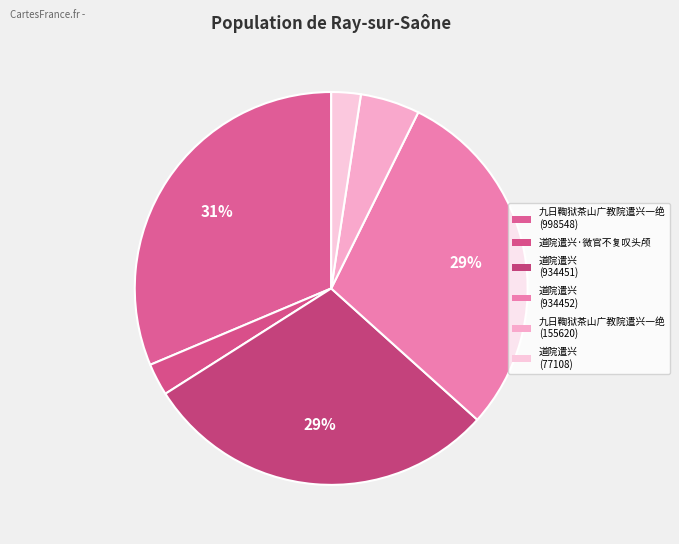

What is the ratio of the value at 九日鞫狱茶山广教院遣兴一绝 (998548) to the value at 道院遣兴·微官不复叹头颅?

11.8